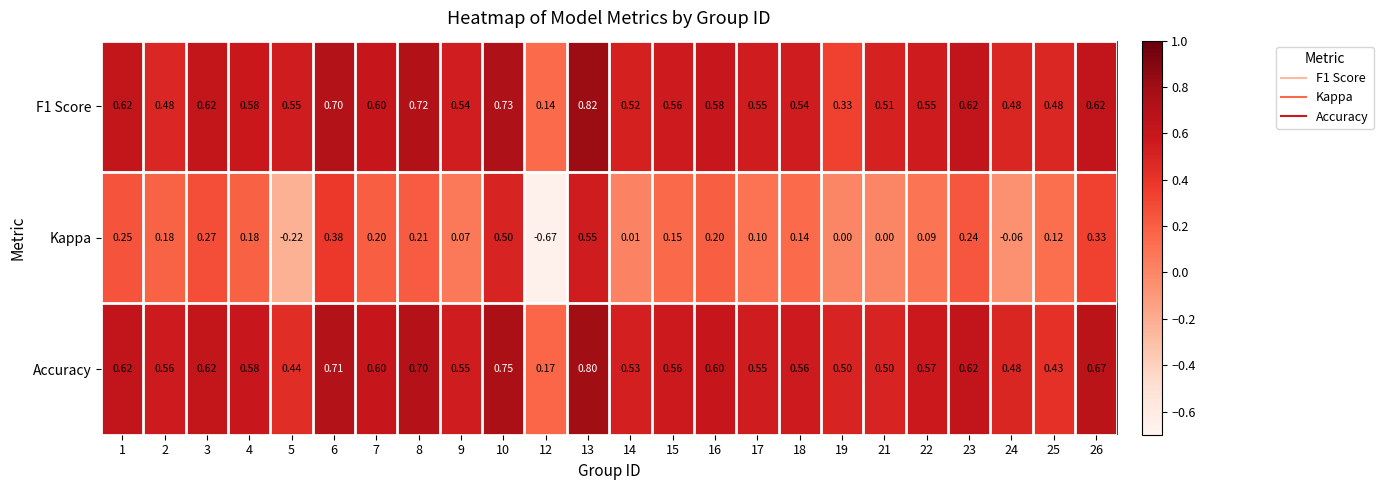

Which series changed the most between 4 and 26?

Kappa